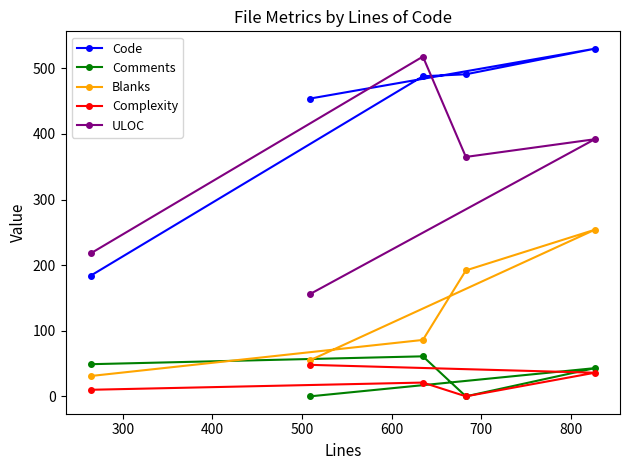

Which series has the largest total across all categories?

Code